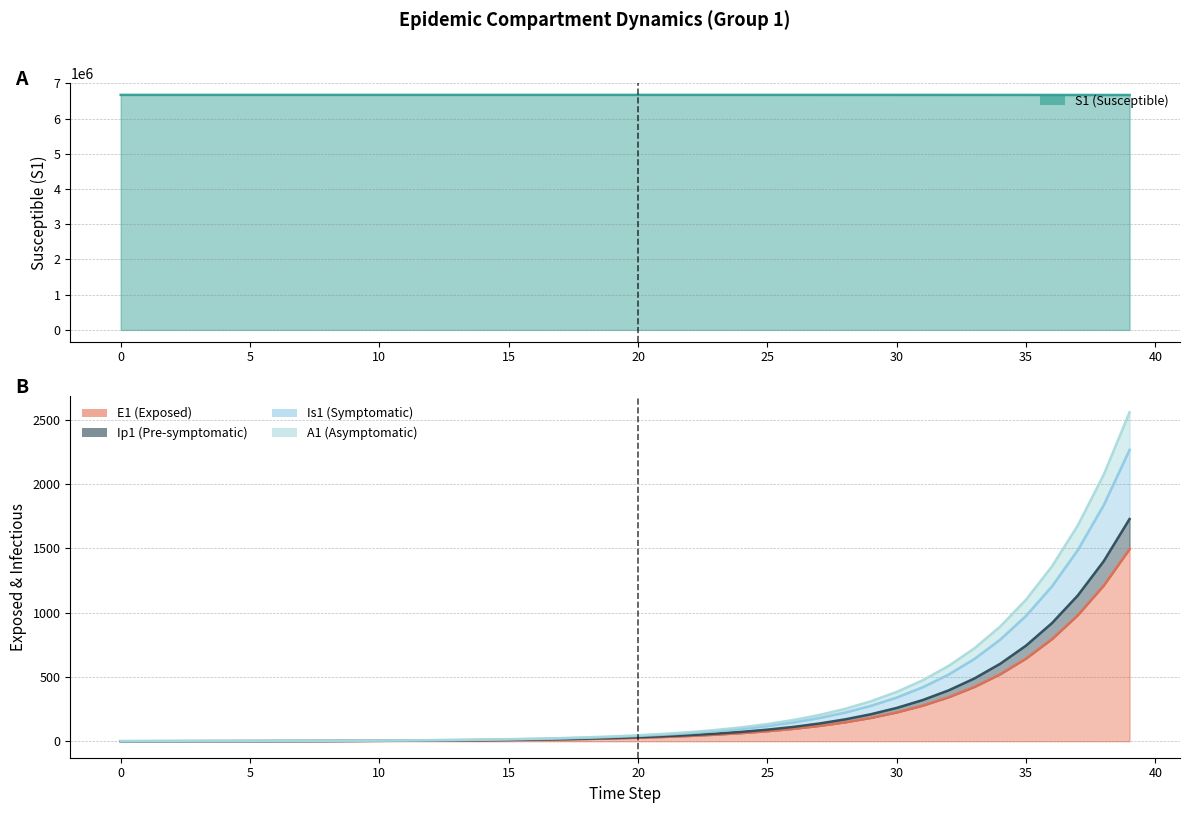

Reading left to right, list all the values displayed in this chart.

S1: 6671082.0	6671081.6	6671081.3	6671081.0	6671080.5	6671080.0	6671079.4	6671078.6	6671077.7	6671076.5	6671075.0	6671073.2	6671071.0	6671068.3	6671065.0	6671060.8	6671055.7	6671049.3	6671041.5	6671031.9	6671020.0	6671005.2	6670987.1	6670964.7	6670937.0	6670902.8	6670860.6	6670808.5	6670744.2	6670664.8	6670566.8	6670445.8	6670296.4	6670111.9	6669884.2	6669603.1	6669256.1	6668827.7	6668298.9	6667646.1
E1: 0.0	0.3	0.5	0.7	0.9	1.1	1.4	1.8	2.2	2.7	3.3	4.1	5.1	6.2	7.7	9.5	11.8	14.5	17.9	22.1	27.3	33.7	41.6	51.4	63.4	78.3	96.7	119.4	147.4	182.0	224.6	277.3	342.4	422.7	521.8	644.2	795.3	981.8	1212.0	1496.2
Ip1: 0.0	0.3	0.6	0.8	1.1	1.3	1.6	2.0	2.5	3.1	3.8	4.7	5.8	7.2	8.9	11.0	13.6	16.8	20.7	25.6	31.6	39.0	48.1	59.4	73.3	90.5	111.7	138.0	170.3	210.3	259.6	320.5	395.7	488.5	603.1	744.5	919.2	1134.7	1400.8	1729.2
Is1: 1.0	1.1	1.3	1.4	1.7	1.9	2.3	2.8	3.4	4.2	5.1	6.3	7.7	9.5	11.7	14.4	17.8	22.0	27.2	33.5	41.4	51.1	63.1	77.9	96.1	118.7	146.5	180.9	223.3	275.7	340.4	420.3	518.8	640.5	790.8	976.2	1205.2	1487.8	1836.7	2267.4
A1: 1.0	1.1	1.3	1.5	1.8	2.1	2.6	3.1	3.8	4.7	5.7	7.0	8.7	10.7	13.2	16.3	20.1	24.8	30.7	37.8	46.7	57.7	71.2	87.9	108.5	134.0	165.4	204.2	252.2	311.3	384.3	474.5	585.8	723.2	892.9	1102.3	1360.8	1679.9	2073.9	2560.2